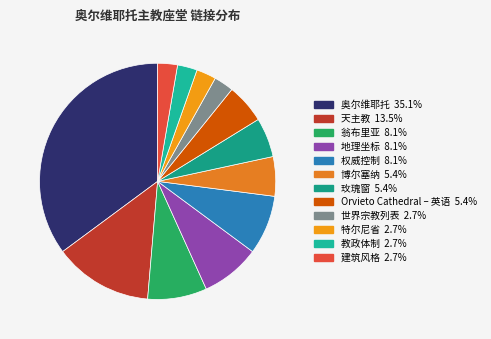

Is the sum of 特尔尼省 and Orvieto Cathedral – 英语 greater than half?

No